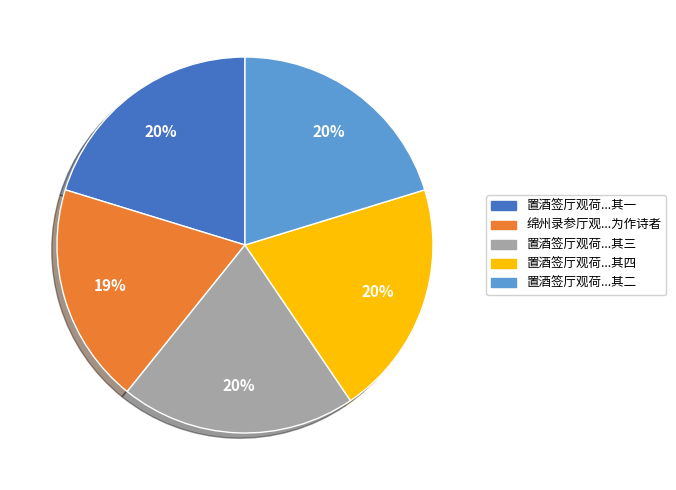

Approximately how many times larger is the value at 绵州录参厅观...为作诗者 compared to 置酒签厅观荷...其一?

0.9